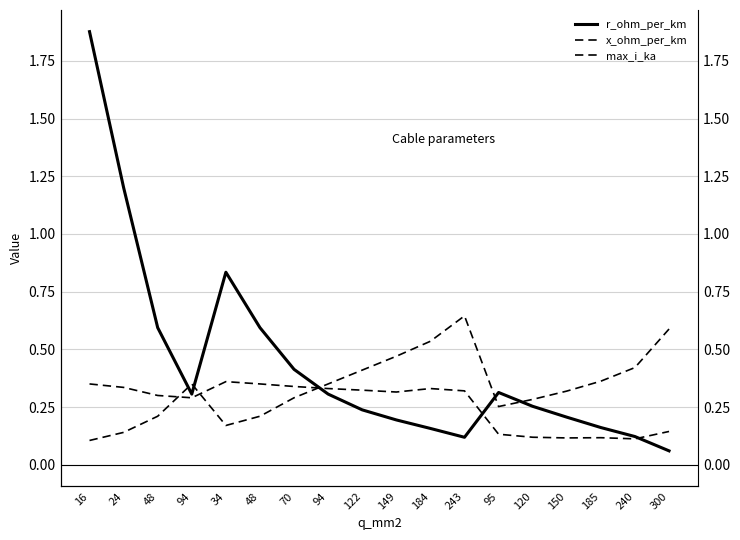

At which label is x_ohm_per_km closest to 0?

240